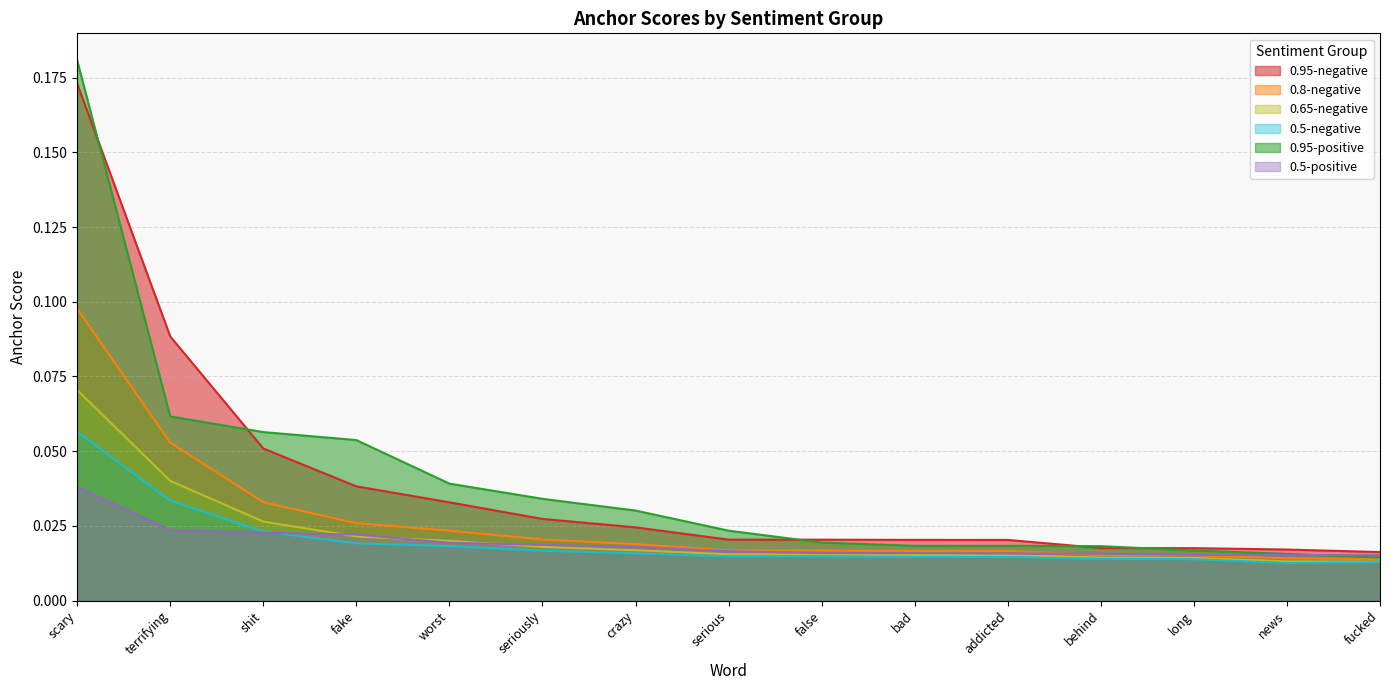

Reading left to right, what are all the values shown in this chart?

0.95-negative: scary=0.2	terrifying=0.1	shit=0.1	fake=0.0	worst=0.0	seriously=0.0	crazy=0.0	serious=0.0	false=0.0	bad=0.0	addicted=0.0	behind=0.0	long=0.0	news=0.0	fucked=0.0
0.8-negative: scary=0.1	terrifying=0.1	shit=0.0	fake=0.0	worst=0.0	seriously=0.0	crazy=0.0	serious=0.0	false=0.0	bad=0.0	addicted=0.0	behind=0.0	long=0.0	news=0.0	fucked=0.0
0.65-negative: scary=0.1	terrifying=0.0	shit=0.0	fake=0.0	worst=0.0	seriously=0.0	crazy=0.0	serious=0.0	false=0.0	bad=0.0	addicted=0.0	behind=0.0	long=0.0	news=0.0	fucked=0.0
0.5-negative: scary=0.1	terrifying=0.0	shit=0.0	fake=0.0	worst=0.0	seriously=0.0	crazy=0.0	serious=0.0	false=0.0	bad=0.0	addicted=0.0	behind=0.0	long=0.0	news=0.0	fucked=0.0
0.95-positive: scary=0.2	terrifying=0.1	shit=0.1	fake=0.1	worst=0.0	seriously=0.0	crazy=0.0	serious=0.0	false=0.0	bad=0.0	addicted=0.0	behind=0.0	long=0.0	news=0.0	fucked=0.0
0.5-positive: scary=0.0	terrifying=0.0	shit=0.0	fake=0.0	worst=0.0	seriously=0.0	crazy=0.0	serious=0.0	false=0.0	bad=0.0	addicted=0.0	behind=0.0	long=0.0	news=0.0	fucked=0.0